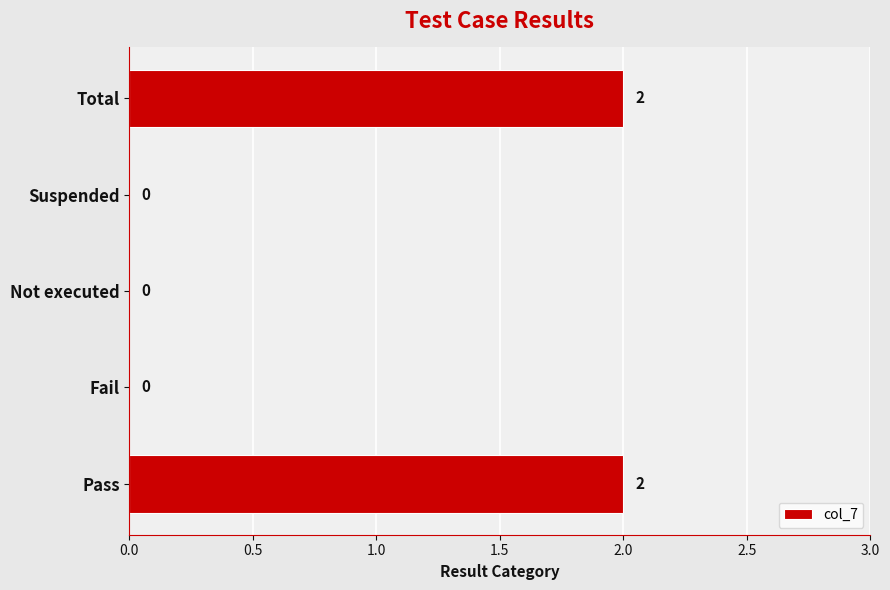

The value at Fail is -1. True or false?

False